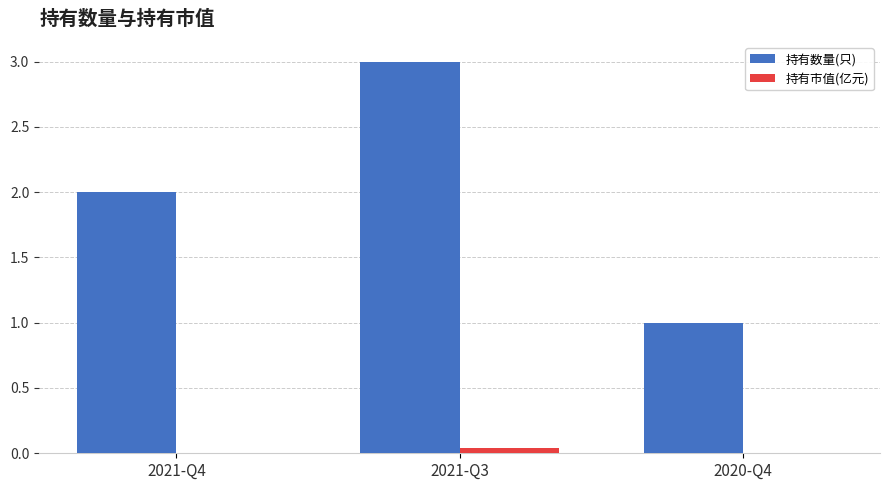

How many groups of bars are there?

3